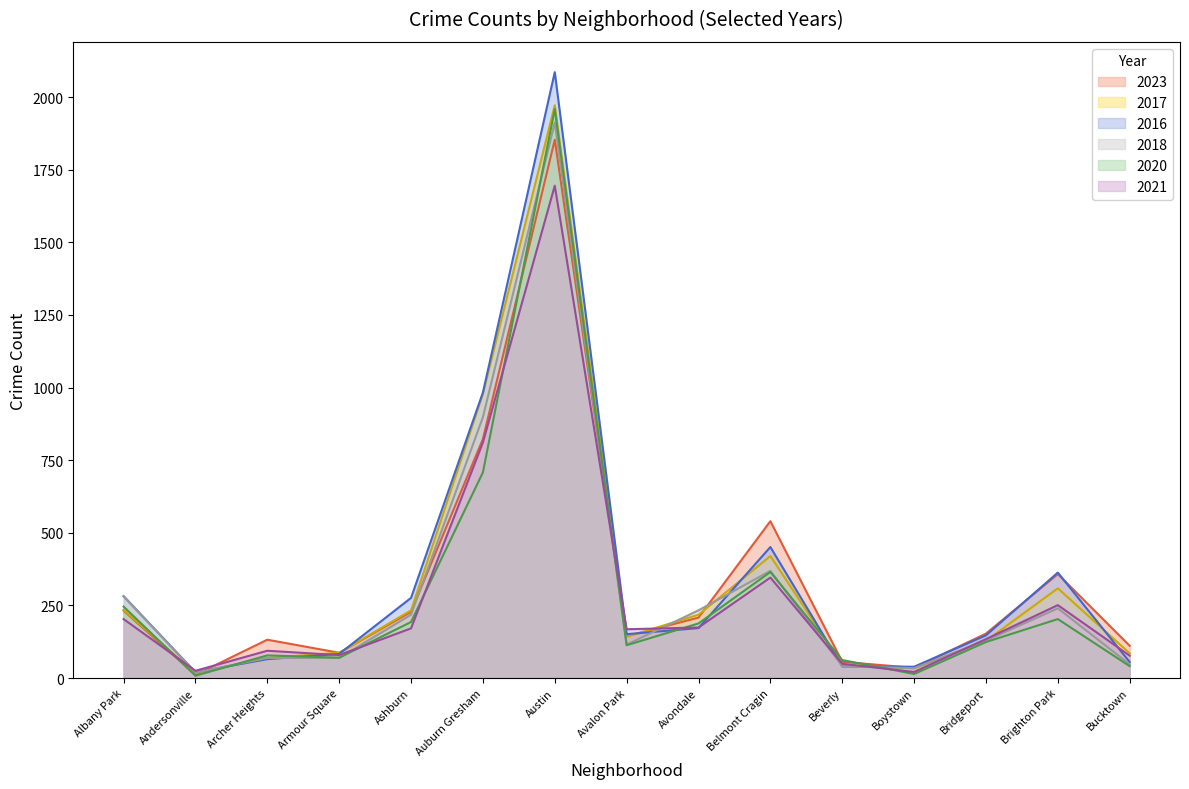

What is the difference between the second highest and minimum values in the 2016 series?

963